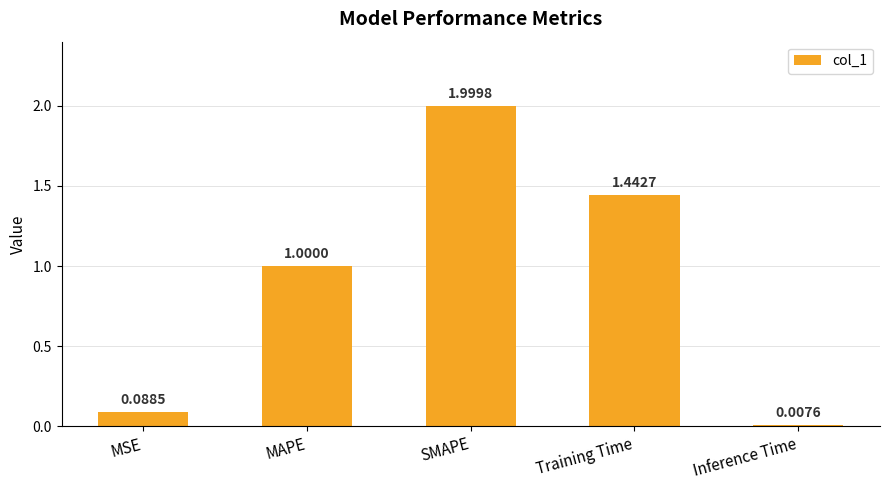

How many series are shown in this chart?

1